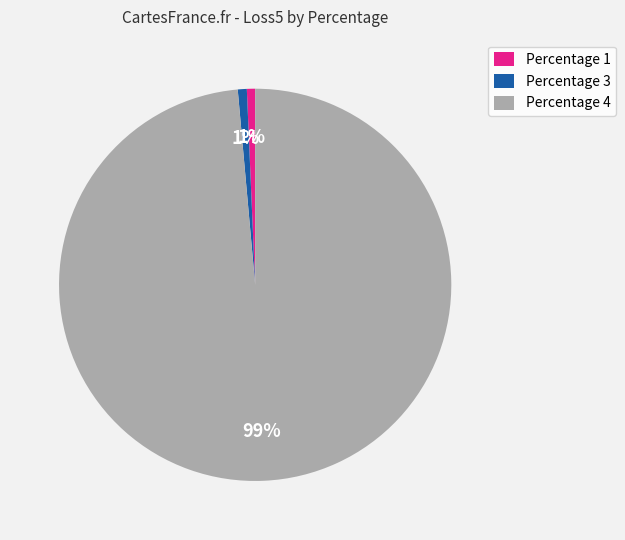

The Percentage 4 slice represents 89% of the pie. True or false?

False